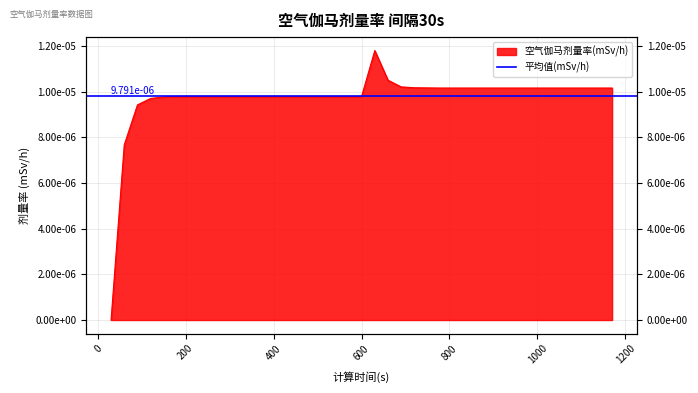

Rank the categories by value from highest to lowest.

630, 660, 690, 720, 750, 780, 810, 840, 870, 900, 930, 960, 990, 1020, 1050, 1080, 1110, 1140, 1170, 210, 240, 270, 300, 330, 360, 390, 420, 450, 480, 510, 540, 570, 600, 180, 150, 120, 90, 60, 30